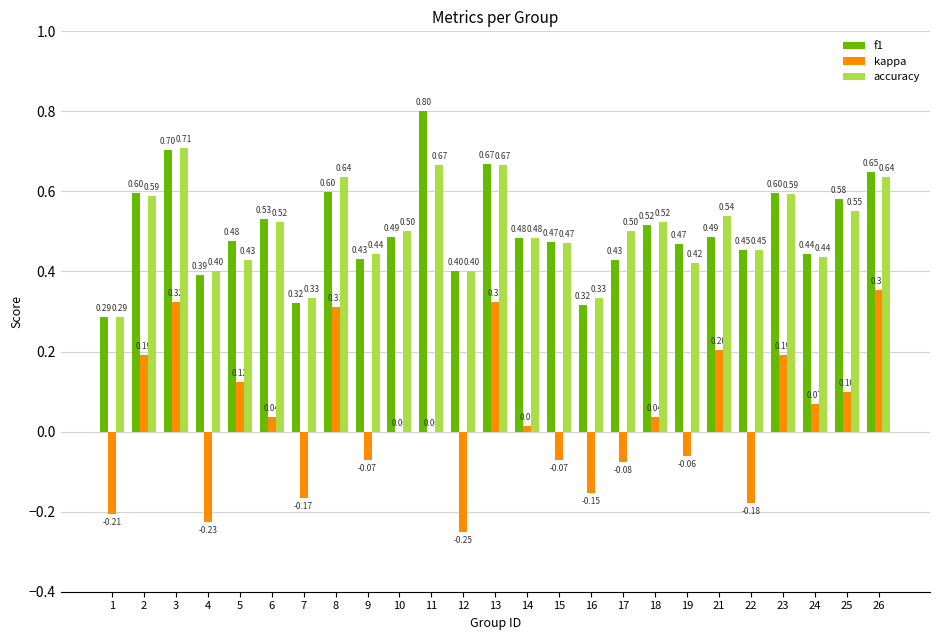

Is it true that f1 equals 0.6 at 8?

True